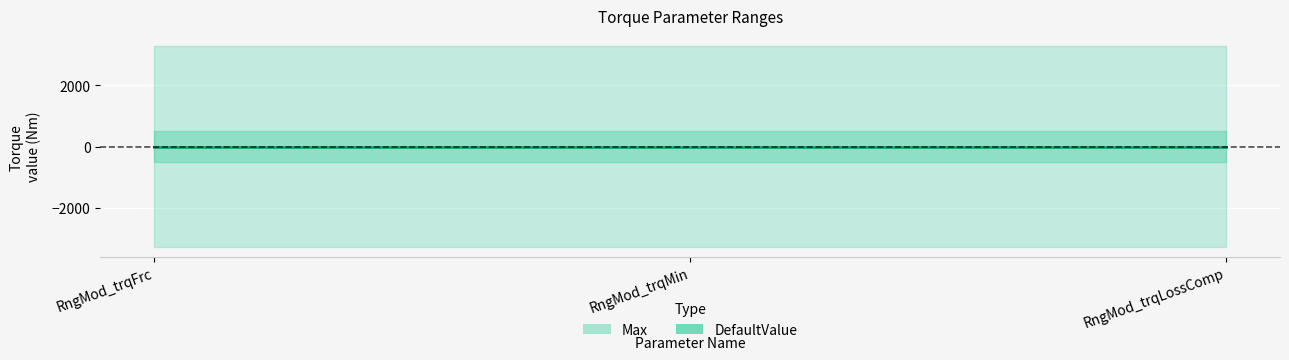

What is the label of the 3rd point from the left?

RngMod_trqLossComp